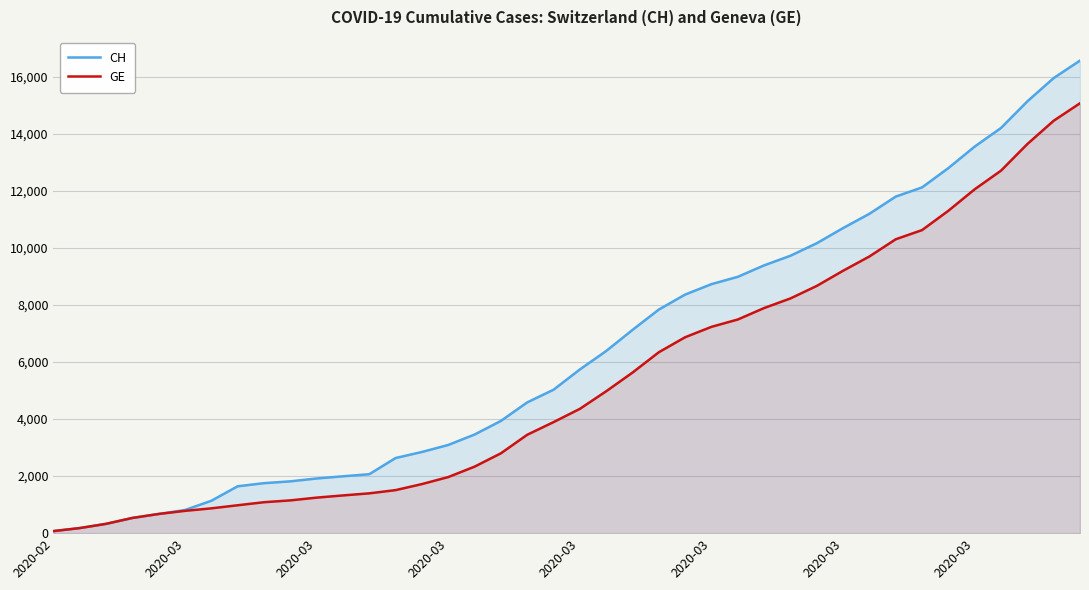

At which label does CH first exceed 5741?

21